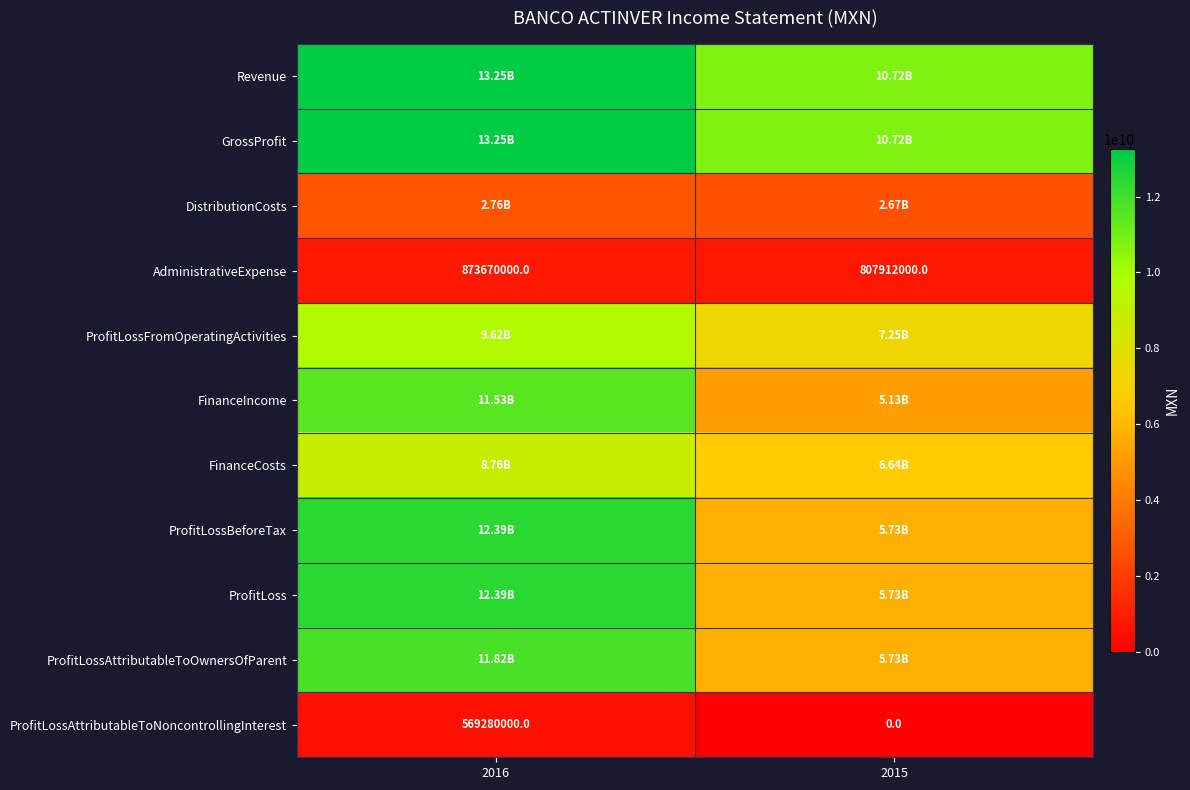

What is the difference between the ProfitLossAttributableToNoncontrollingInterest values at 2016 and 2015?

569280000